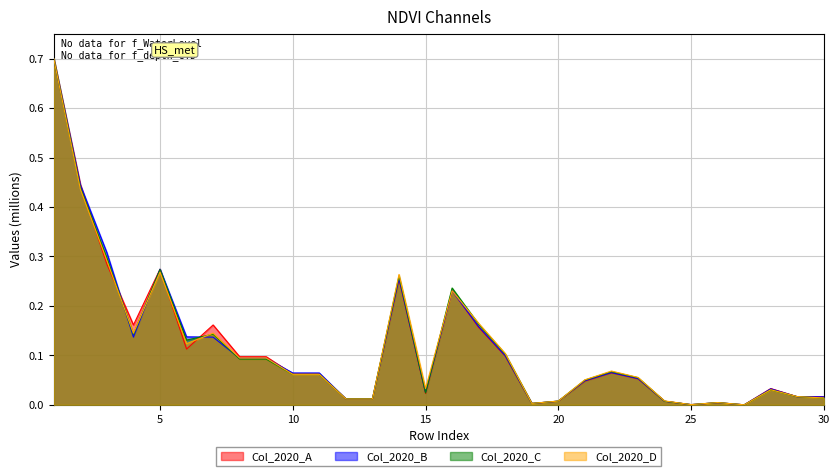

Which series has the widest spread of values?

Col_2020_A